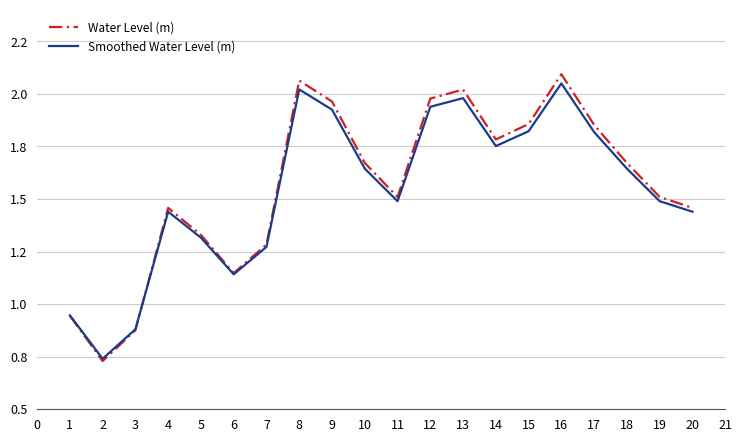

What is the difference between the maximum and second lowest values in the Water Level (m) series?

1.2